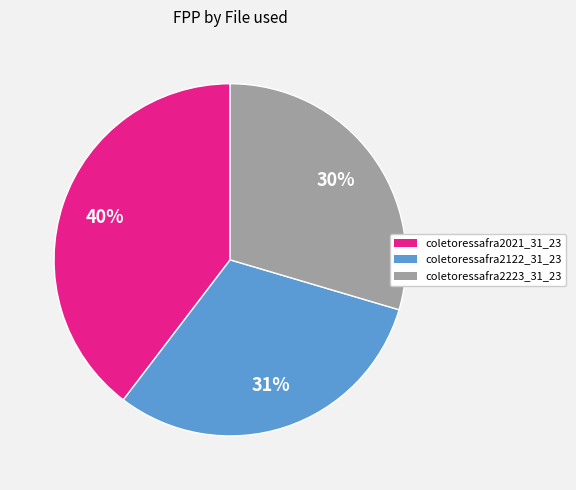

To the nearest percent, what is the difference between the coletoressafra2122_31_23 and coletoressafra2021_31_23 slice percentages?

9%